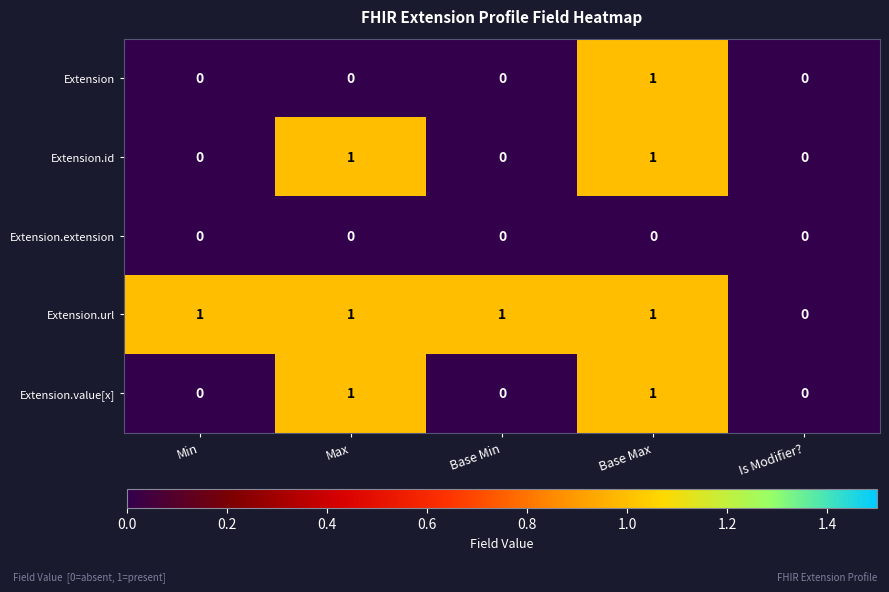

Reading right to left, extract all data points from this chart.

Extension: Is Modifier?=0	Base Max=1	Base Min=0	Max=0	Min=0
Extension.id: Is Modifier?=0	Base Max=1	Base Min=0	Max=1	Min=0
Extension.extension: Is Modifier?=0	Base Max=0	Base Min=0	Max=0	Min=0
Extension.url: Is Modifier?=0	Base Max=1	Base Min=1	Max=1	Min=1
Extension.value[x]: Is Modifier?=0	Base Max=1	Base Min=0	Max=1	Min=0